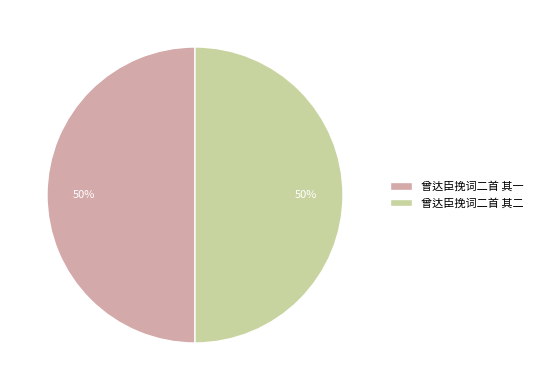

Combined, do 曾达臣挽词二首 其一 and 曾达臣挽词二首 其二 account for over 50%?

Yes